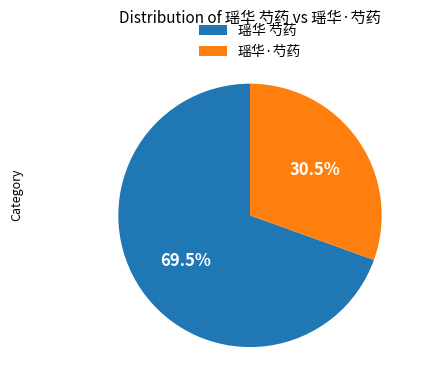

Is there any slice that represents more than half of the pie?

Yes